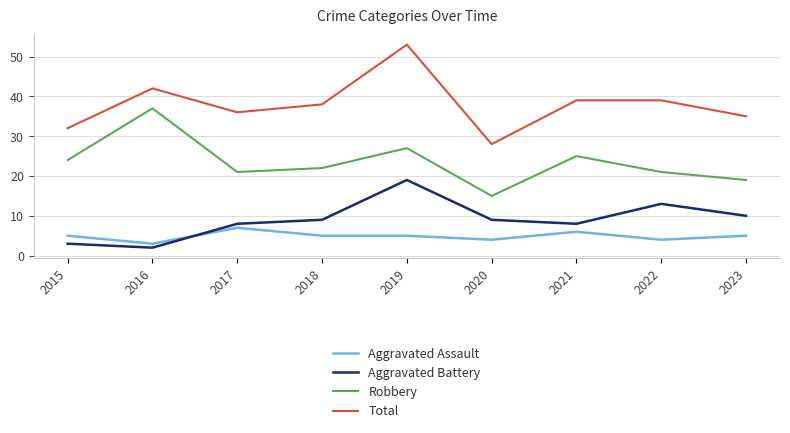

True or false: Robbery and Aggravated Assault intersect in this chart.

False